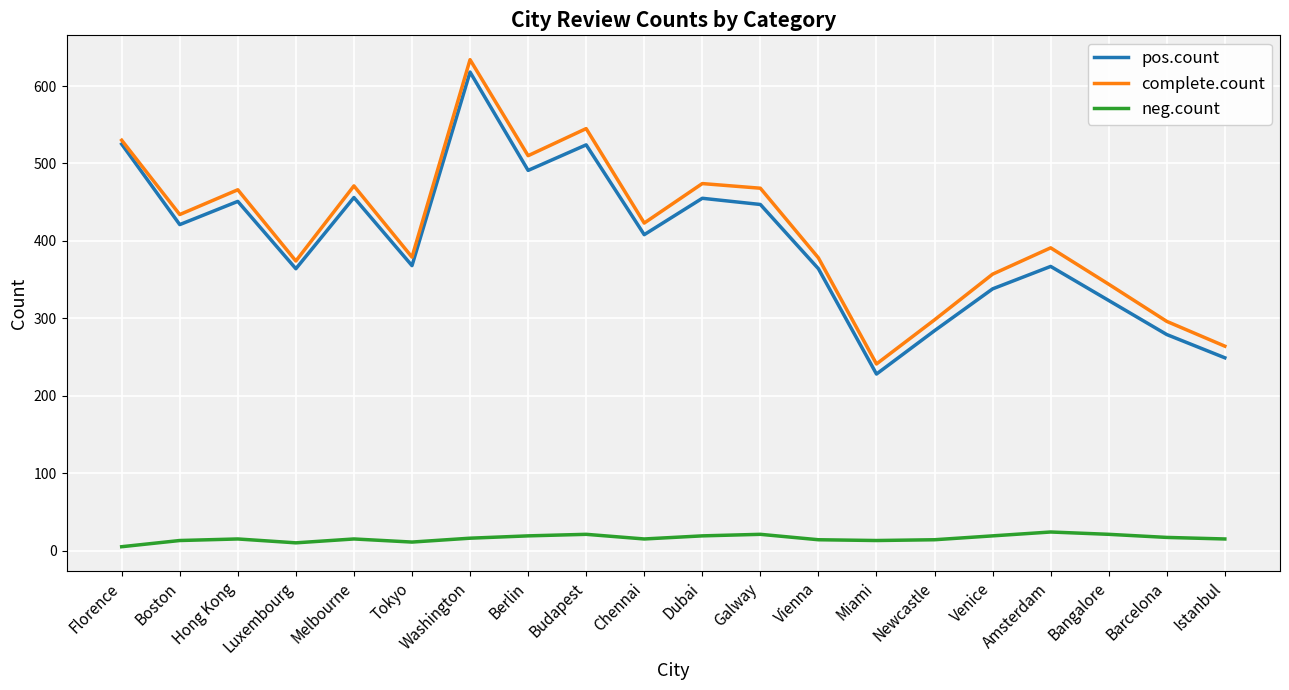

Which series has the largest total across all categories?

complete.count